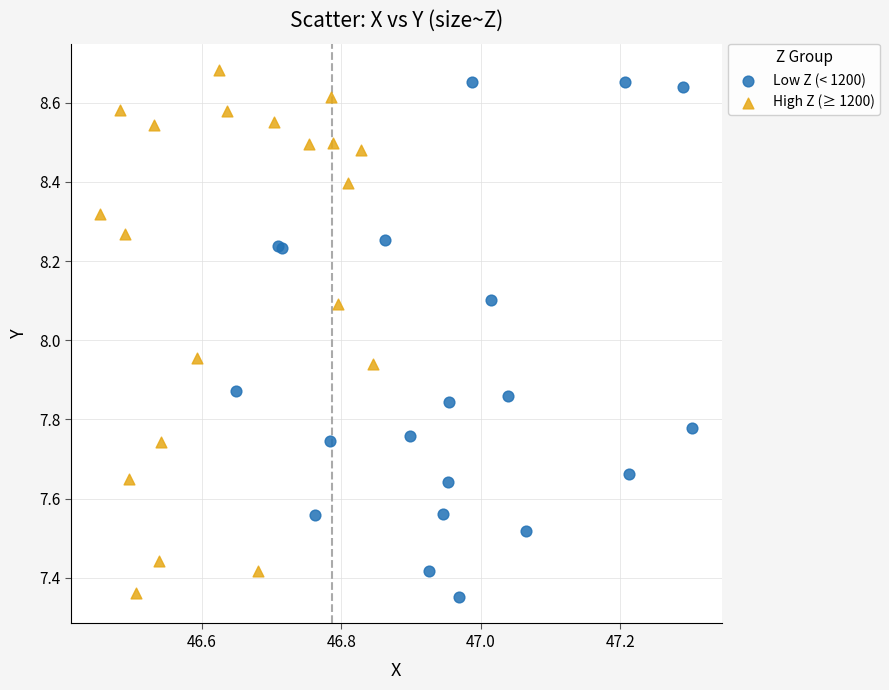

What are all the series names shown in the legend?

Low Z (< 1200), High Z (≥ 1200)